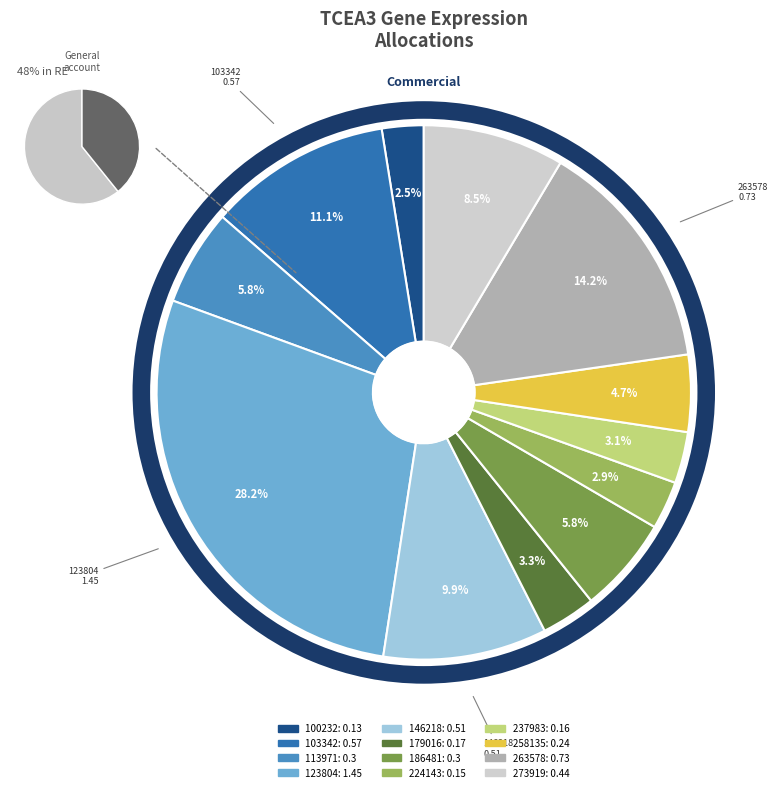

Does 258135 represent more than half of the total?

No